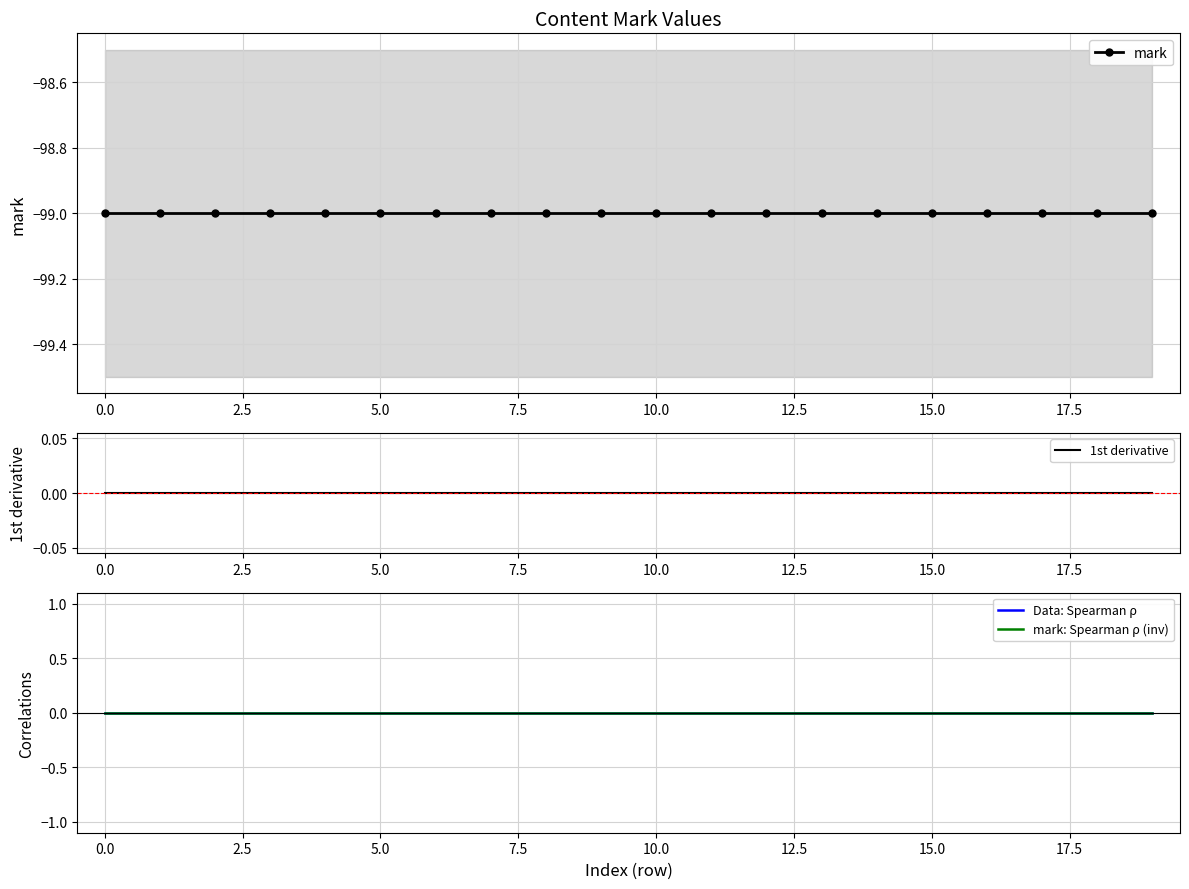

True or false: mark: Spearman ρ (inv) and 1st derivative intersect in this chart.

False